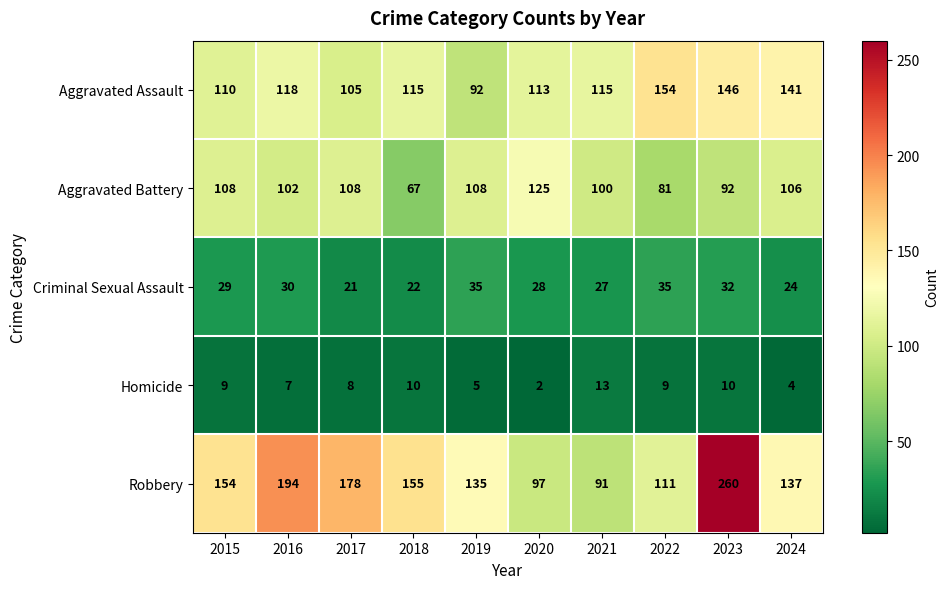

The value of Robbery at 2016 is 194. True or false?

True